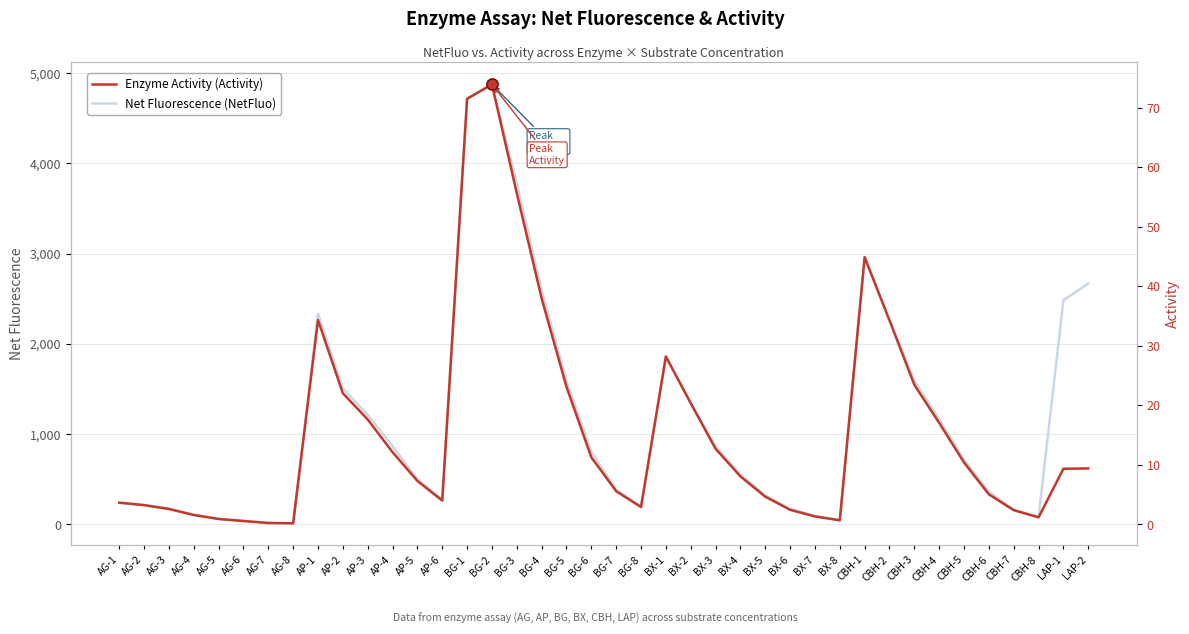

At which label does Net Fluorescence (NetFluo) reach its minimum?

AG-8